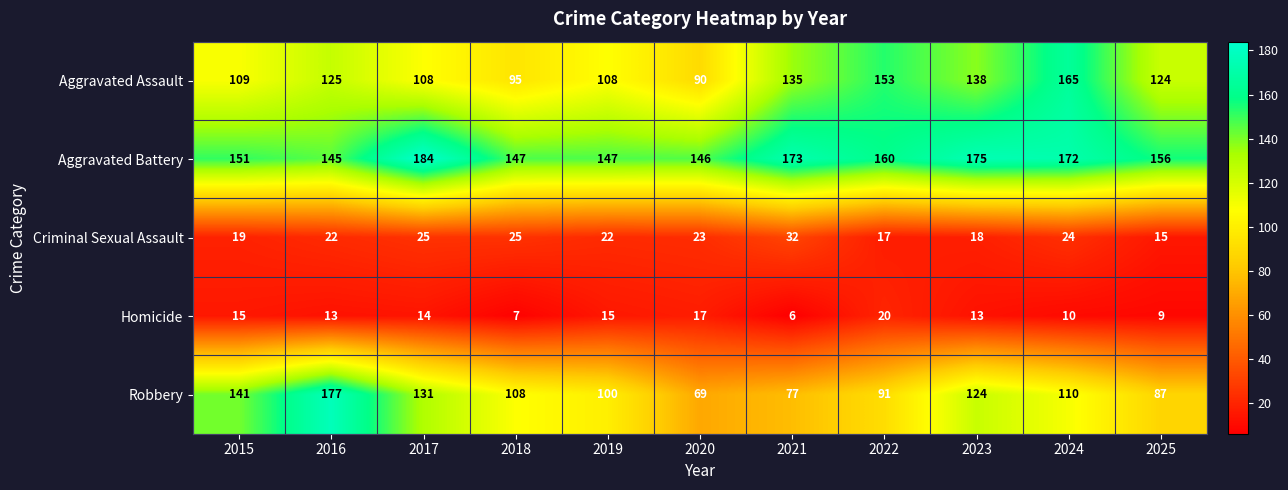

What value does the Aggravated Assault series have at 2025, to the nearest 10?

120